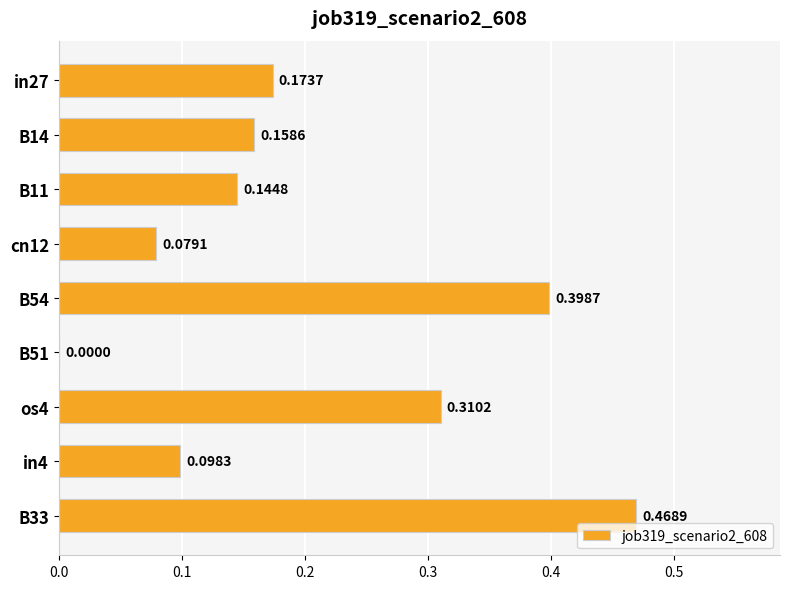

Between os4 and in4, which is larger?

os4